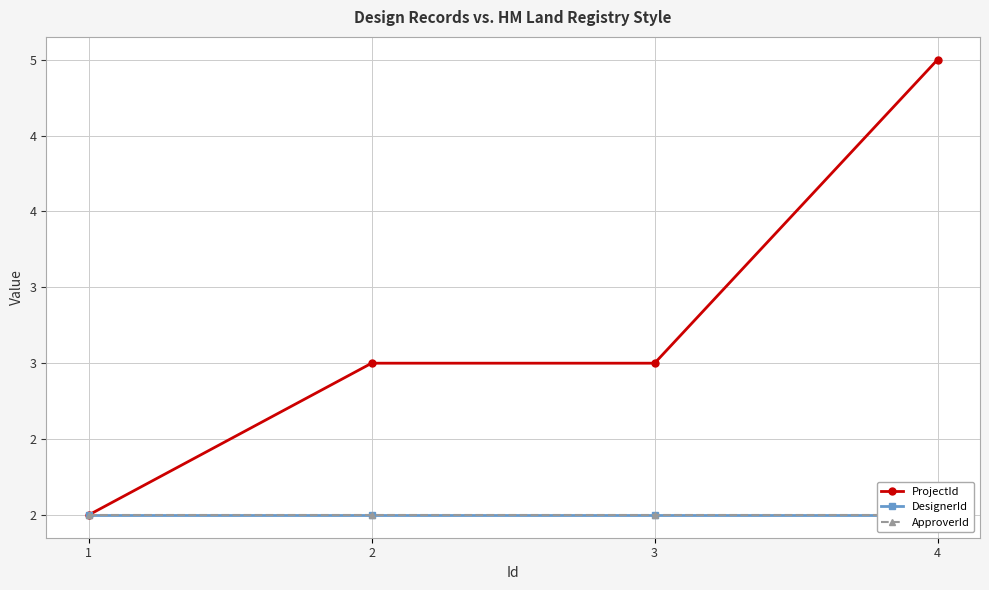

Where does the ProjectId series first go above 3?

4